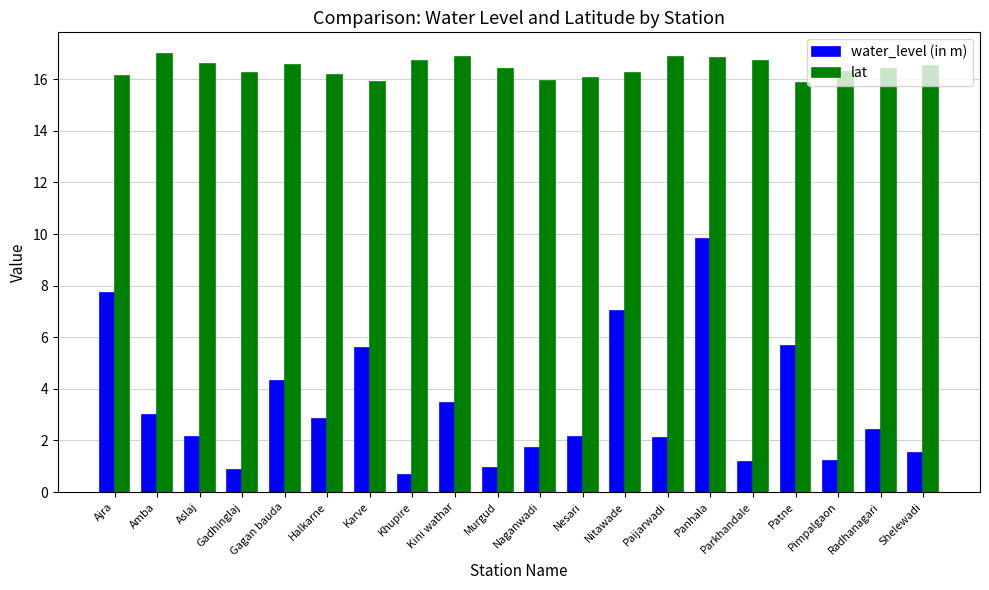

What is the difference between the maximum and second lowest values in the water_level (in m) series?

8.9